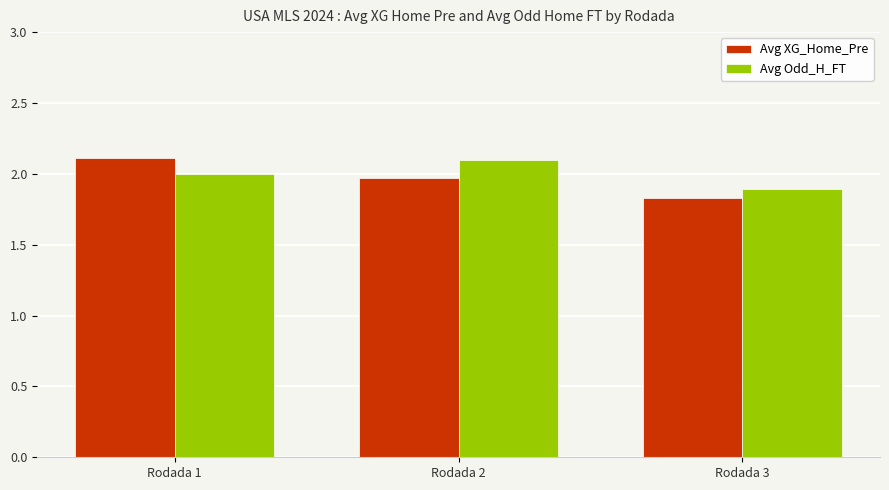

The value of Avg Odd_H_FT at Rodada 2 is 1.1. True or false?

False